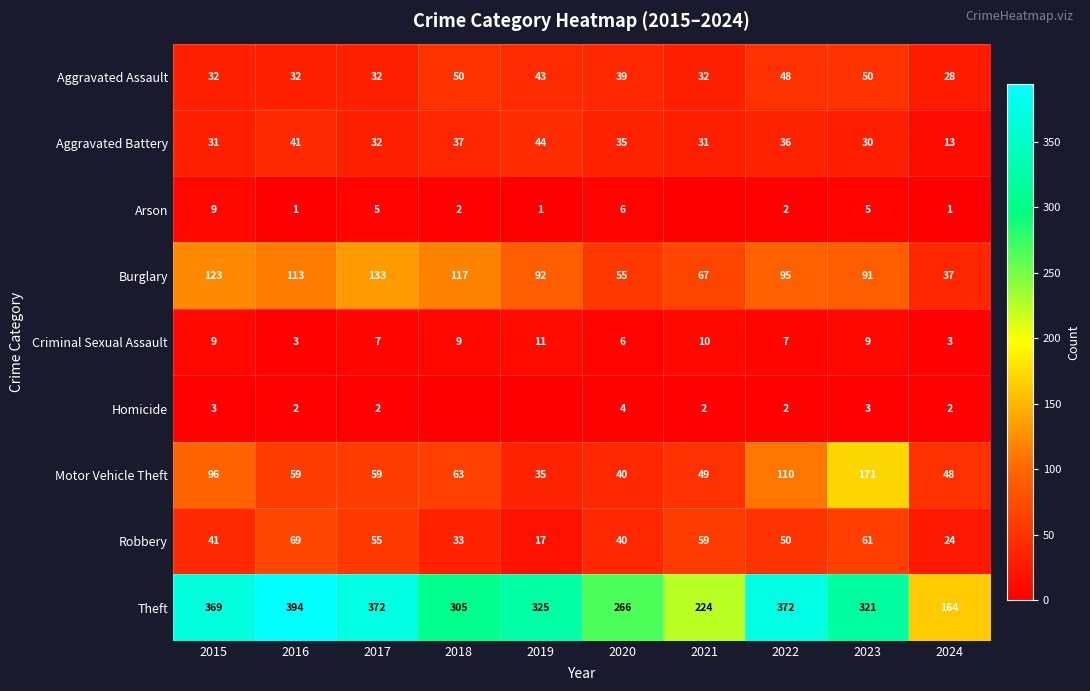

Count the number of data series in this chart.

9